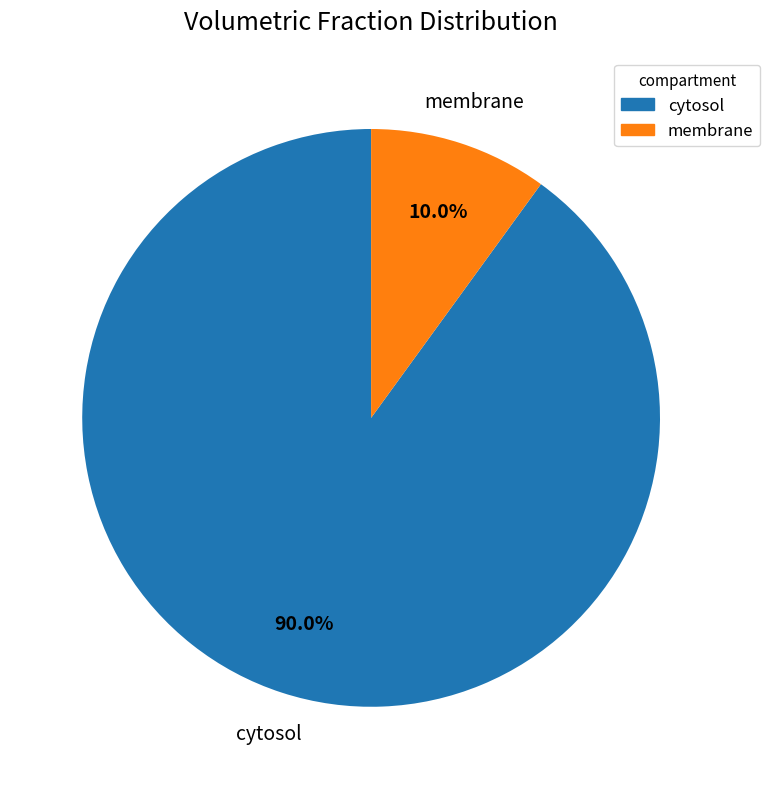

Count the number of slices in the pie.

2